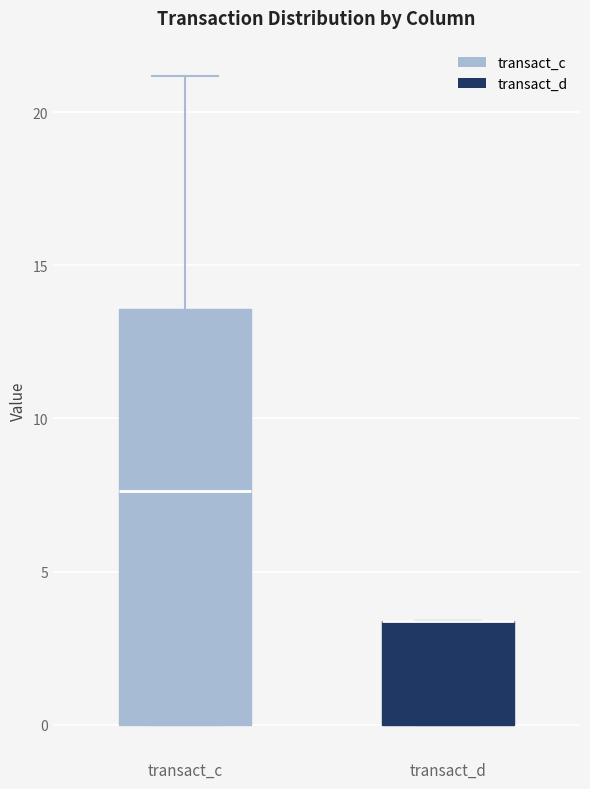

Which box is the tallest, from its lower edge to its upper edge?

transact_c